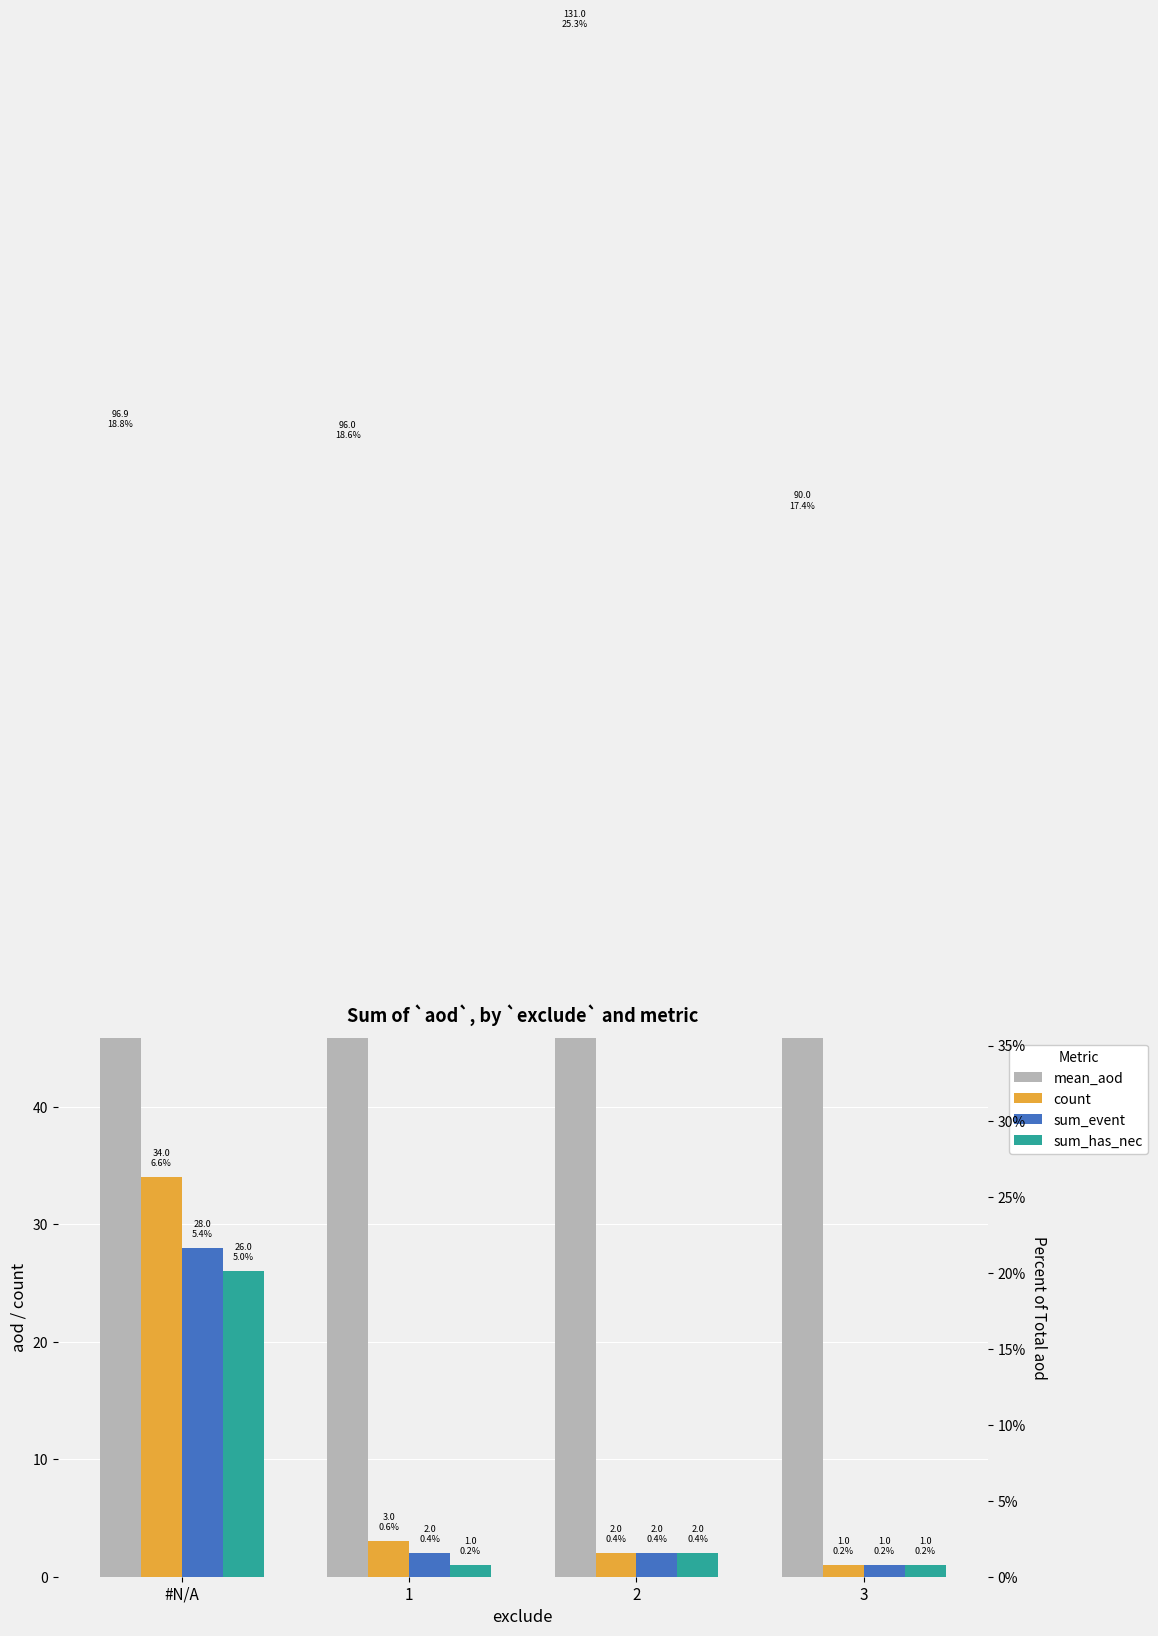

Which series has the largest range (max minus min)?

mean_aod